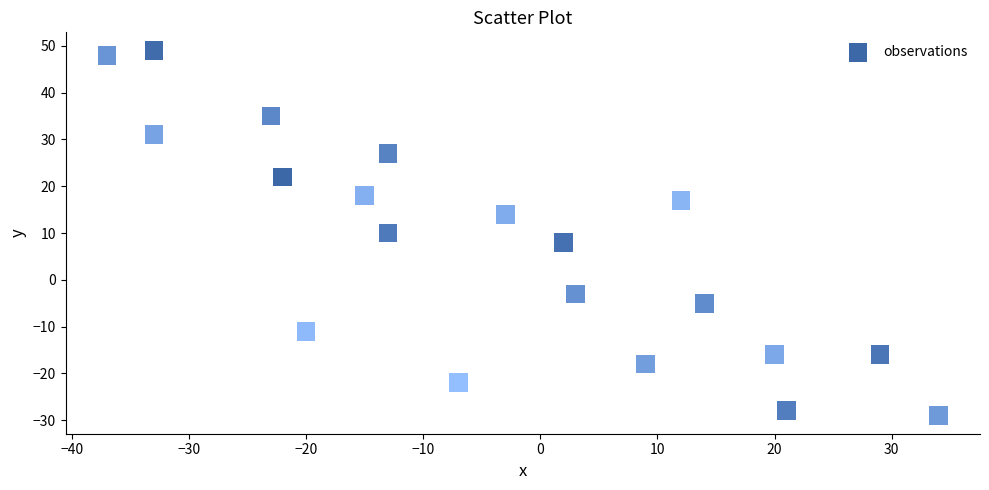

What is the range of X values (max minus min)?

71